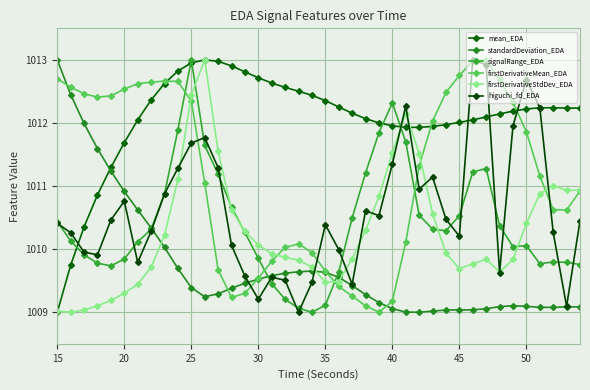

What are all the series names shown in the legend?

mean_EDA, standardDeviation_EDA, signalRange_EDA, firstDerivativeMean_EDA, firstDerivativeStdDev_EDA, higuchi_fd_EDA